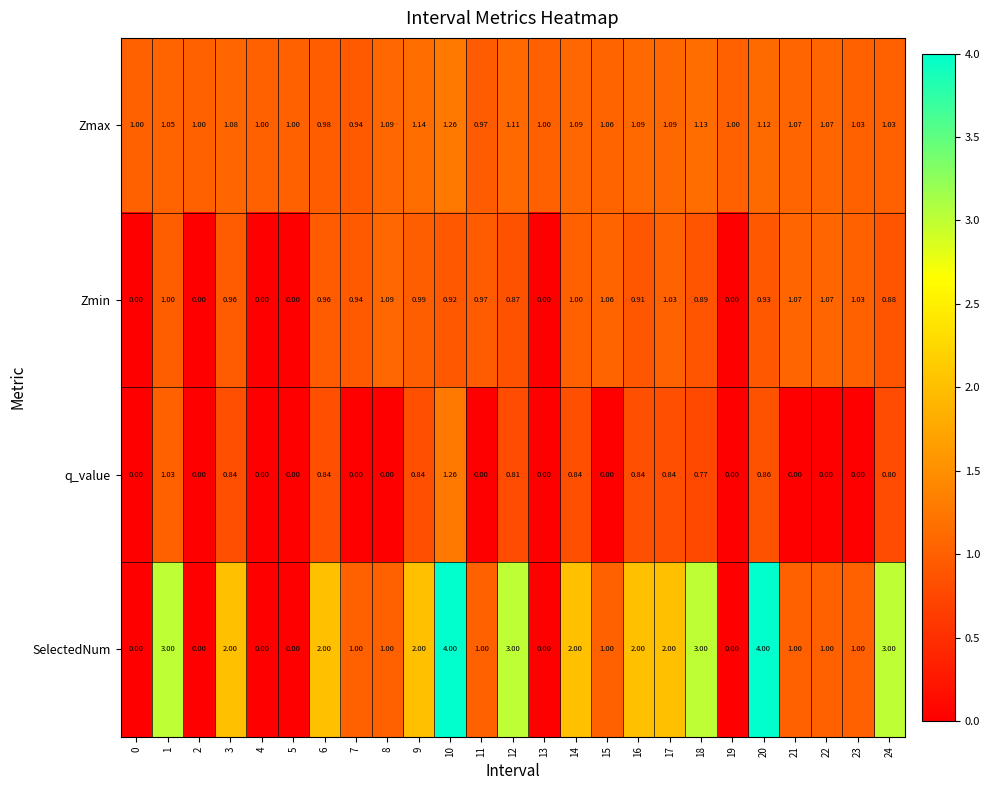

What is the difference between the highest and lowest values at 17?

1.2